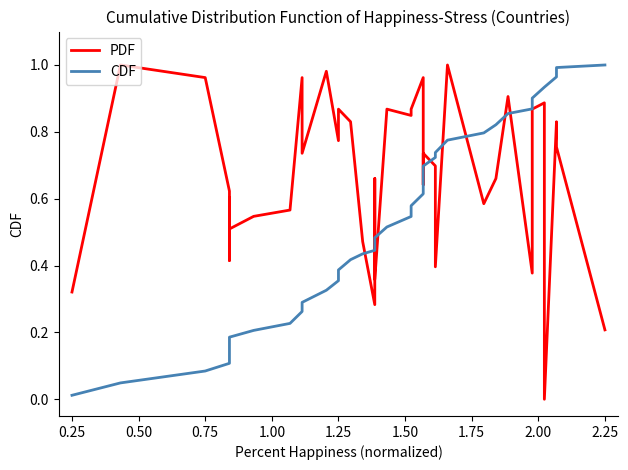

Which series has the largest total across all categories?

PDF